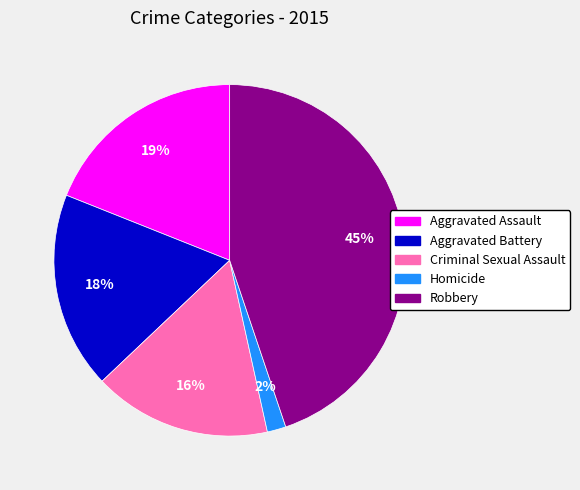

Which has a higher value, Homicide or Robbery?

Robbery